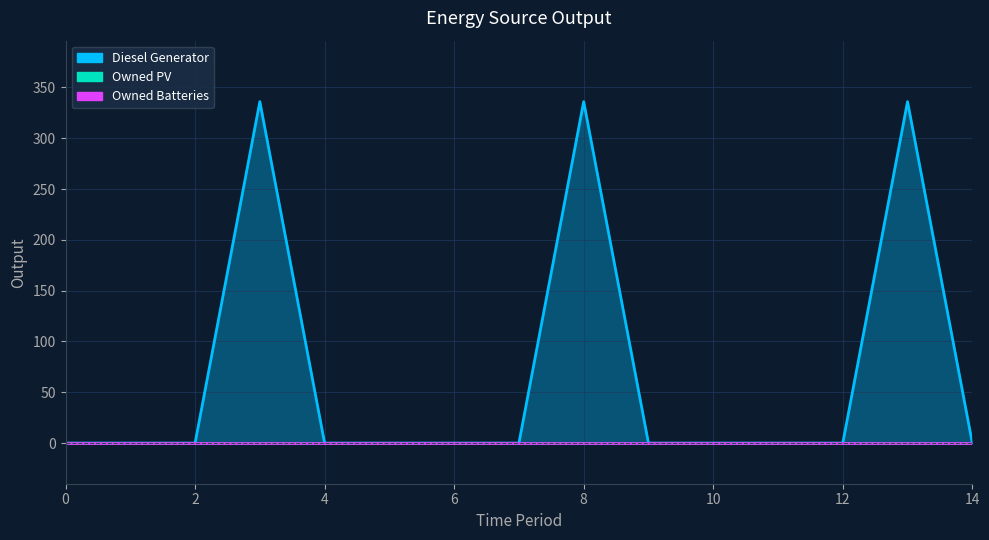

Rank the series by their maximum value, from highest to lowest.

Diesel Generator, Owned PV, Owned Batteries